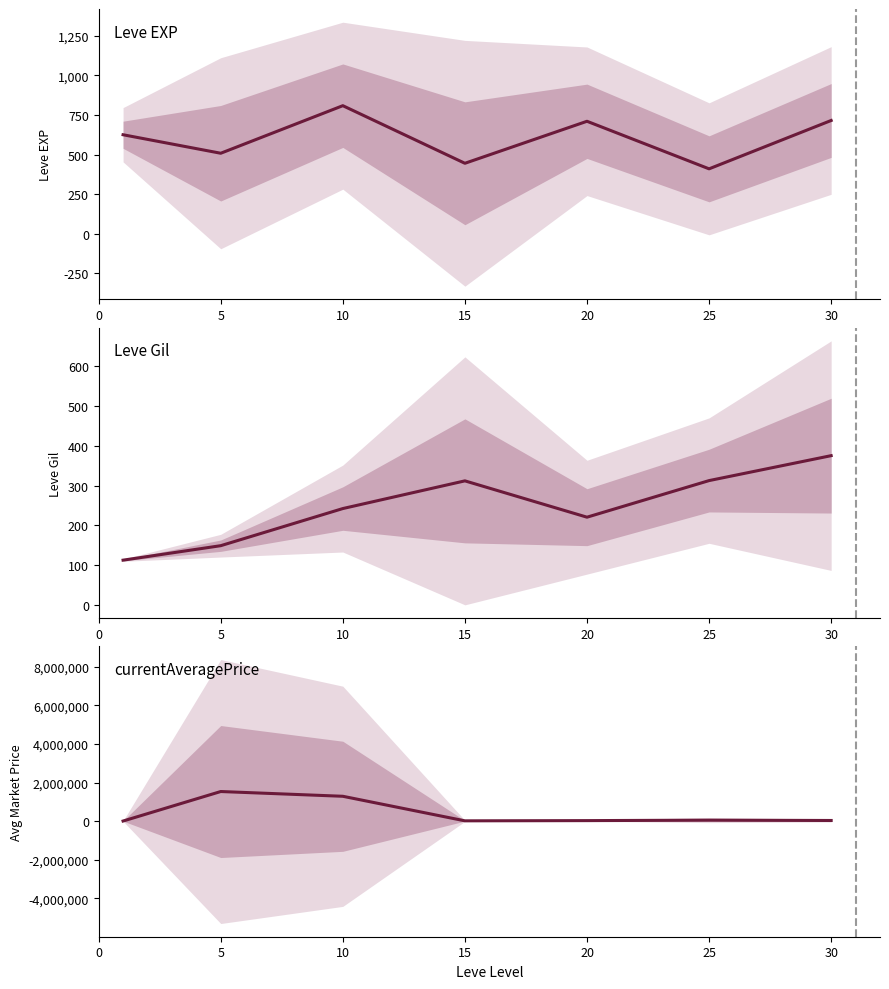

The Leve EXP series shows 410.0 at 25. True or false?

True